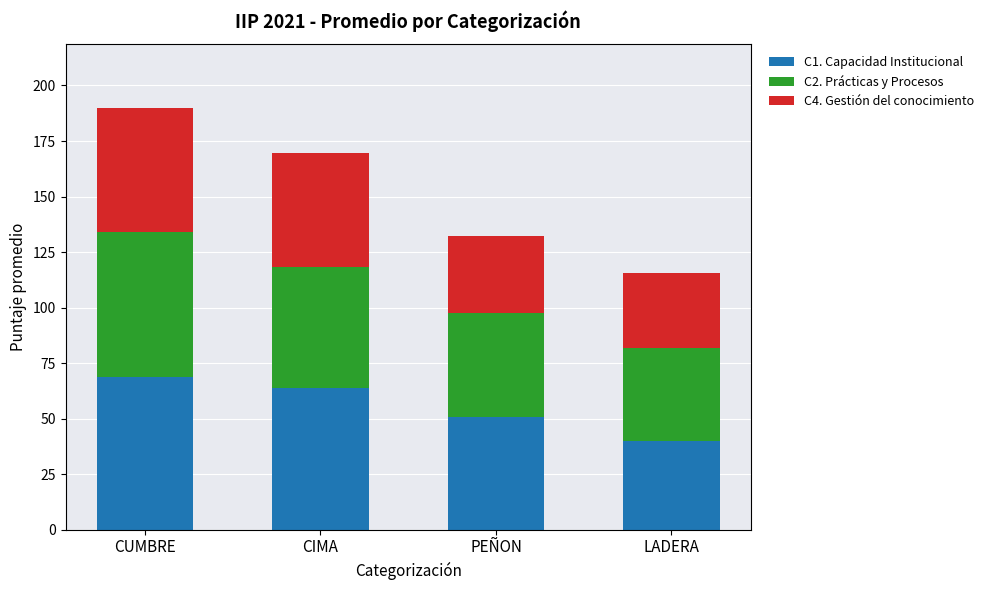

How many data points in C1. Capacidad Institucional are above 63?

2